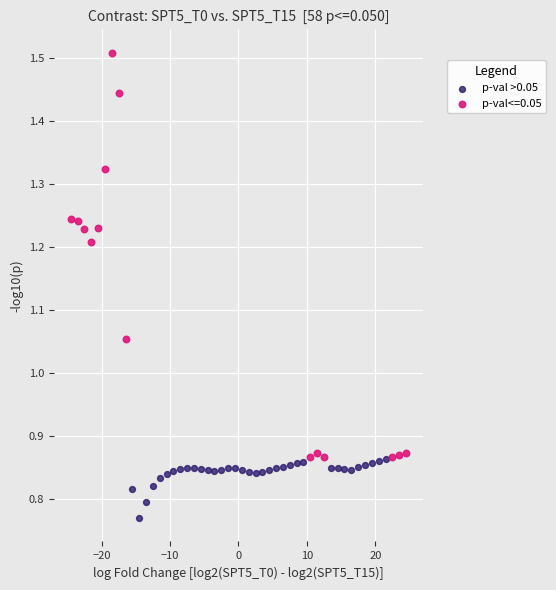

Which series has the largest Y range (max minus min)?

p-val<=0.05